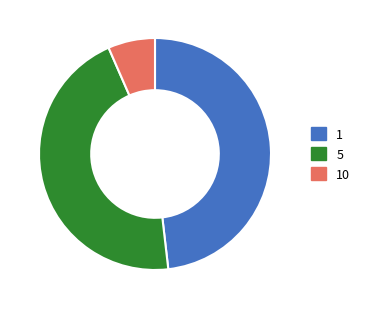

What is the smallest slice in the pie chart?

10